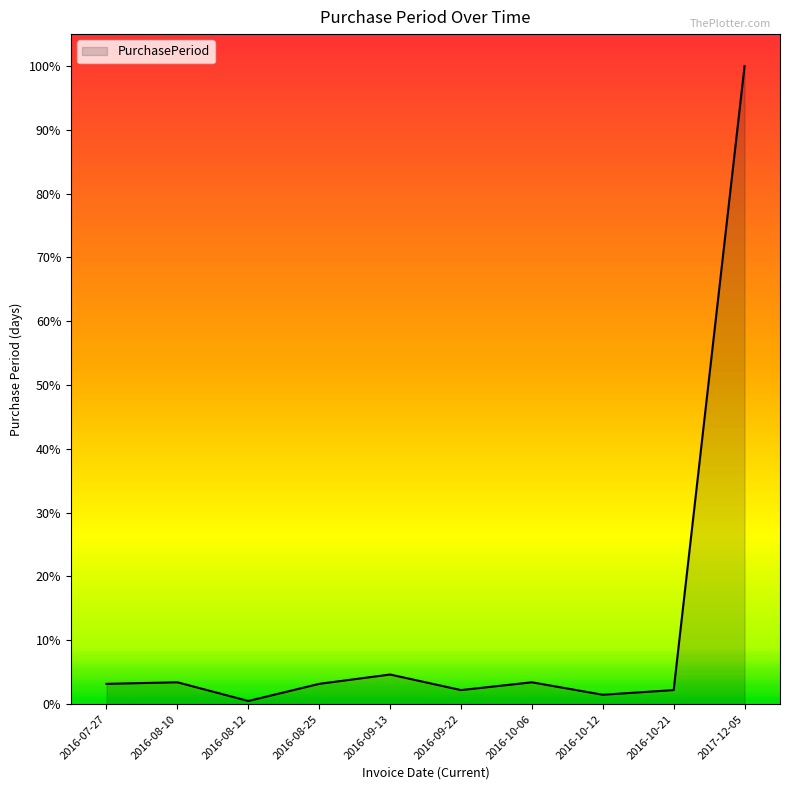

Does the chart have visible grid lines?

No